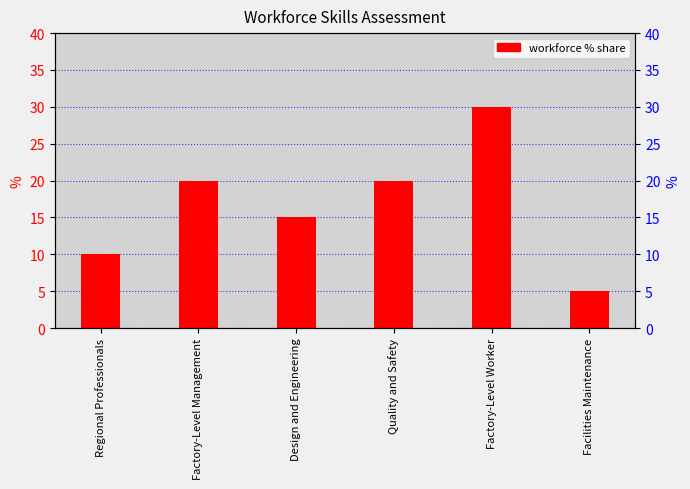

What is the minimum value shown in the chart?

5